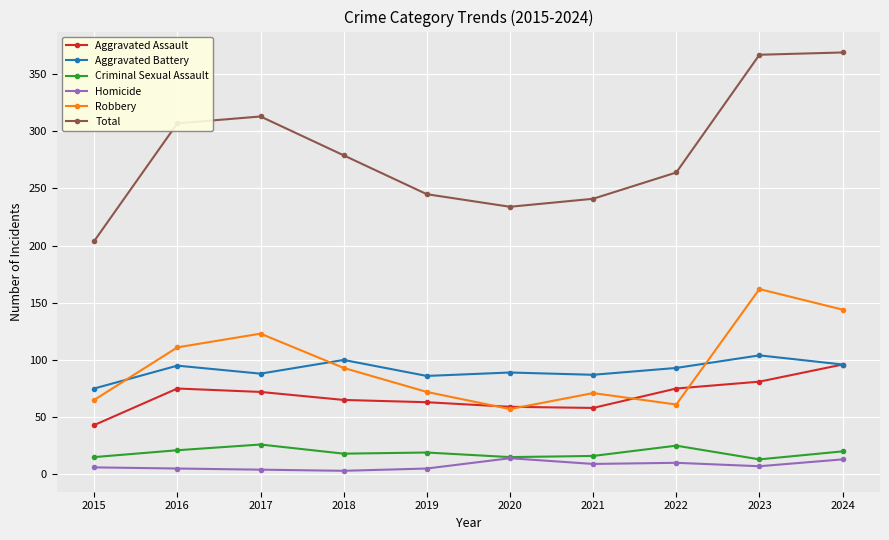

What are all the series names shown in the legend?

Aggravated Assault, Aggravated Battery, Criminal Sexual Assault, Homicide, Robbery, Total